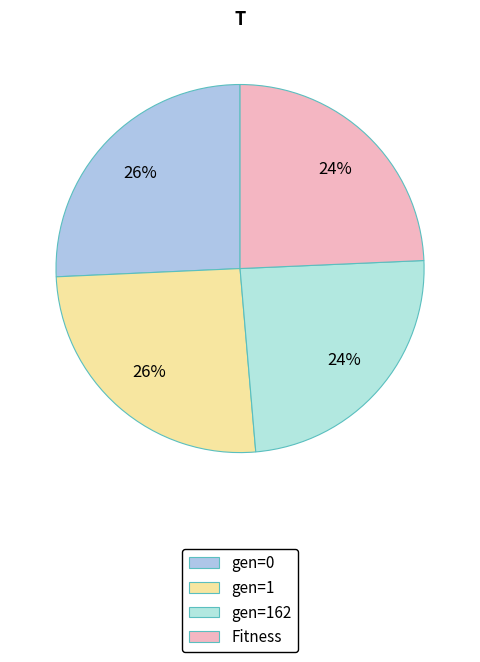

True or false: Fitness accounts for 24% of the total.

True